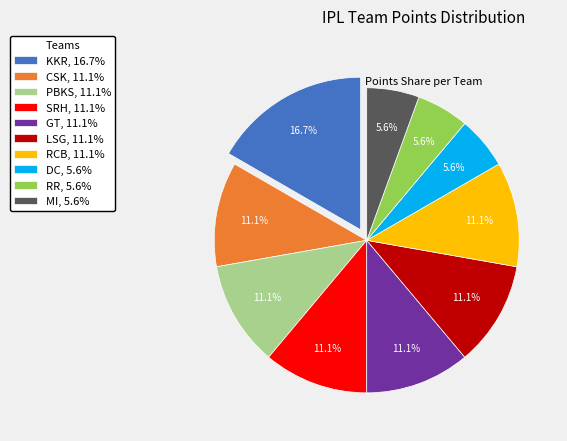

How many slices are in this pie chart?

10